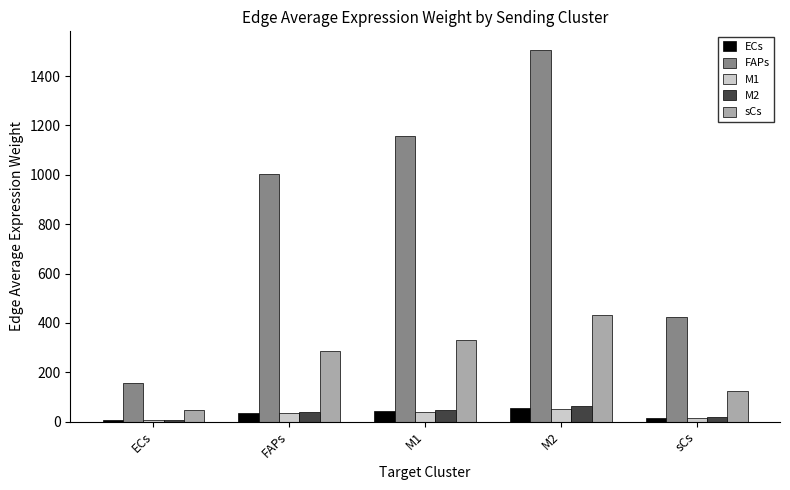

At which category does the chart reach its peak across all series?

M2